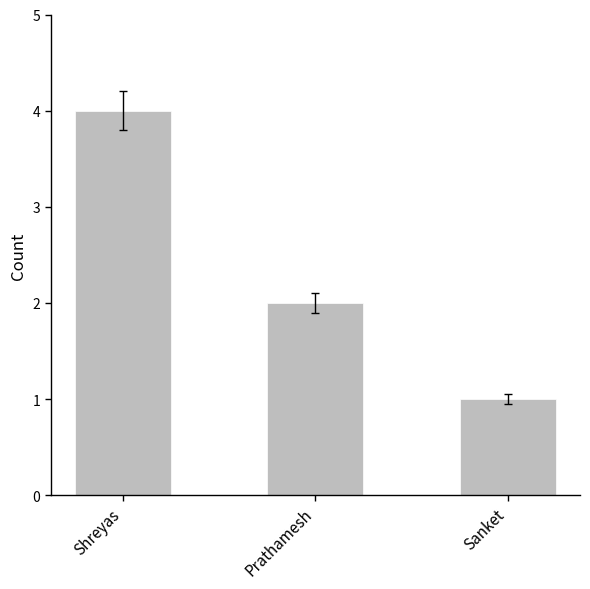

List the labels in order of value, smallest first.

Sanket, Prathamesh, Shreyas